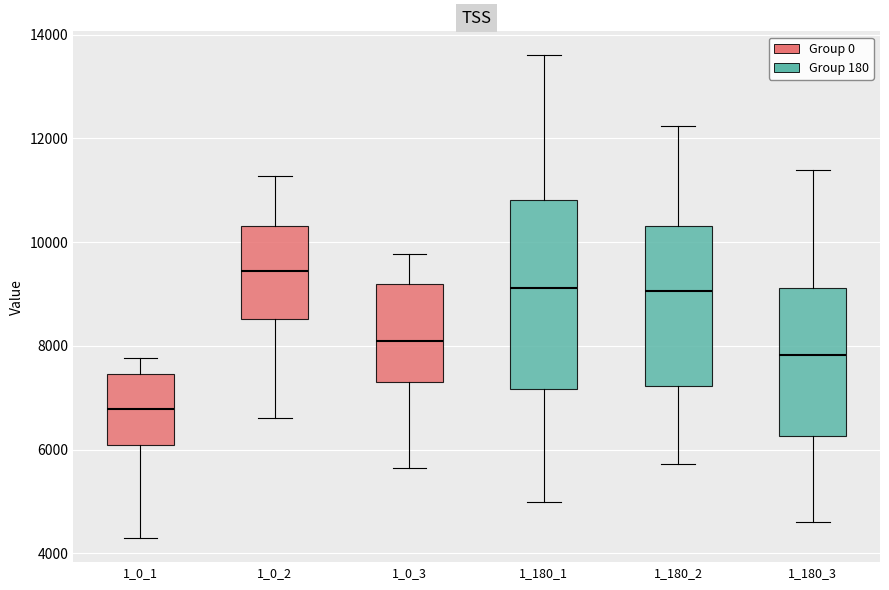

Comparing the boxes themselves (not the whiskers), which one is the tallest?

1_180_1